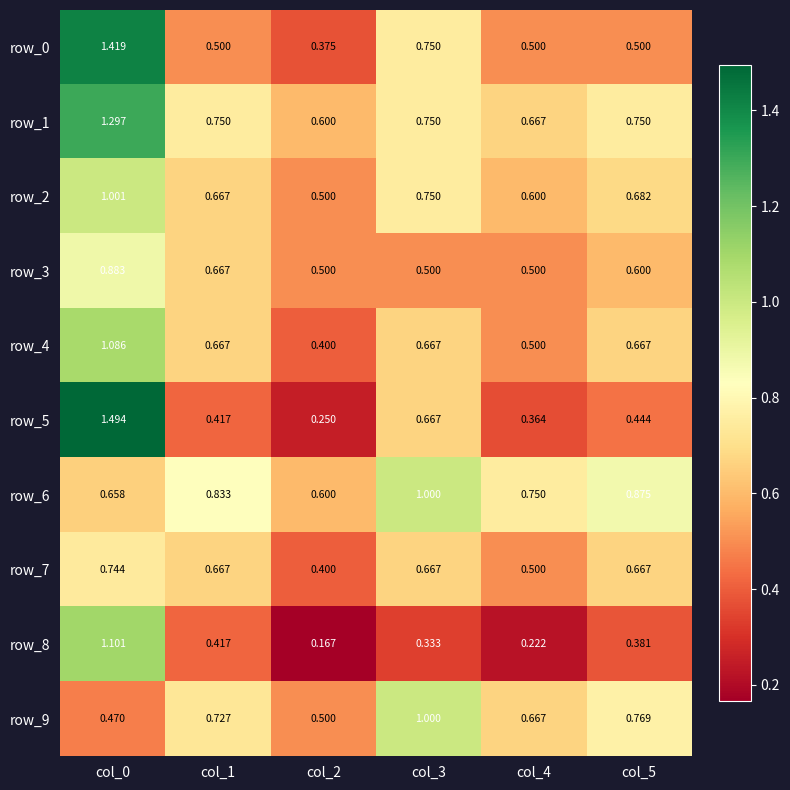

At which category is the sum across all series the highest?

col_0